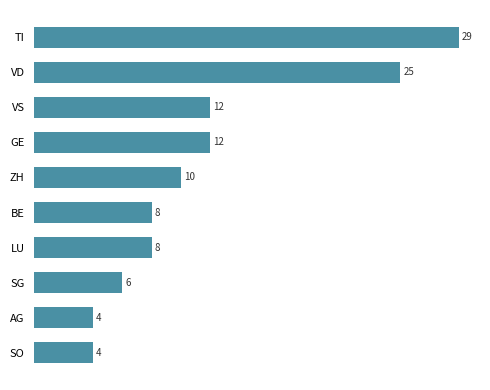

What value does the data have at GE?

12